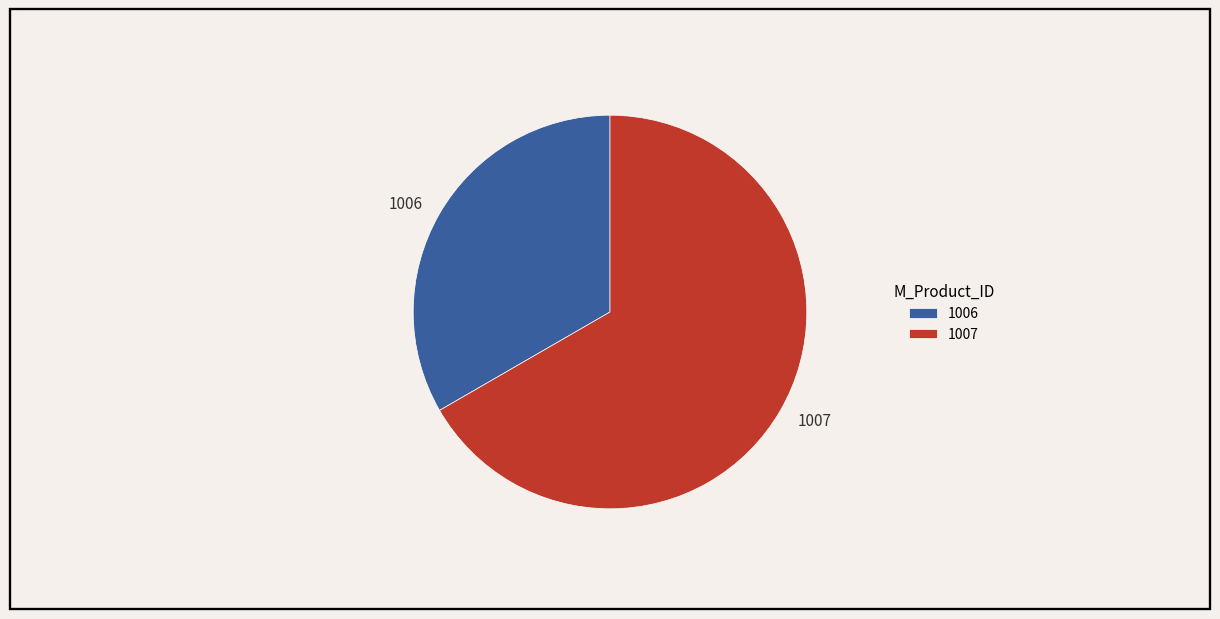

The 1006 slice represents 33% of the pie. True or false?

True